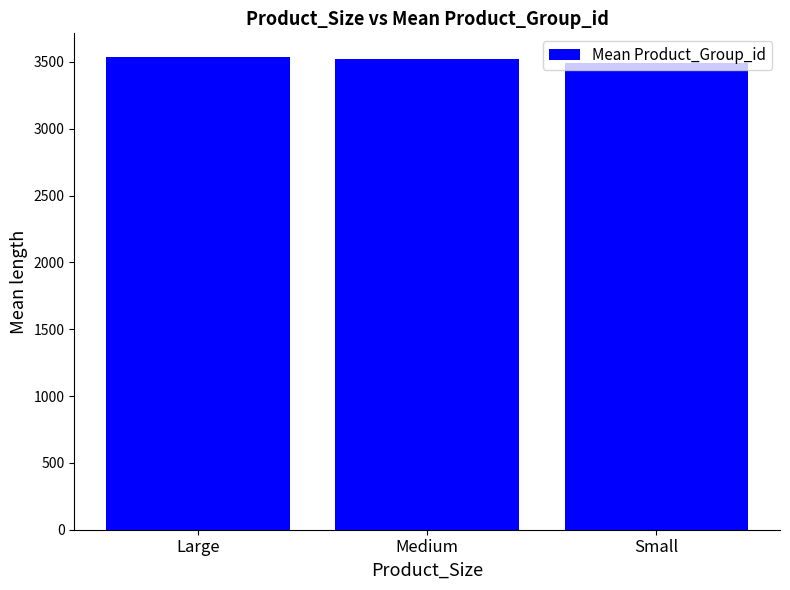

What is the change in value from Large to Small?

-43.7